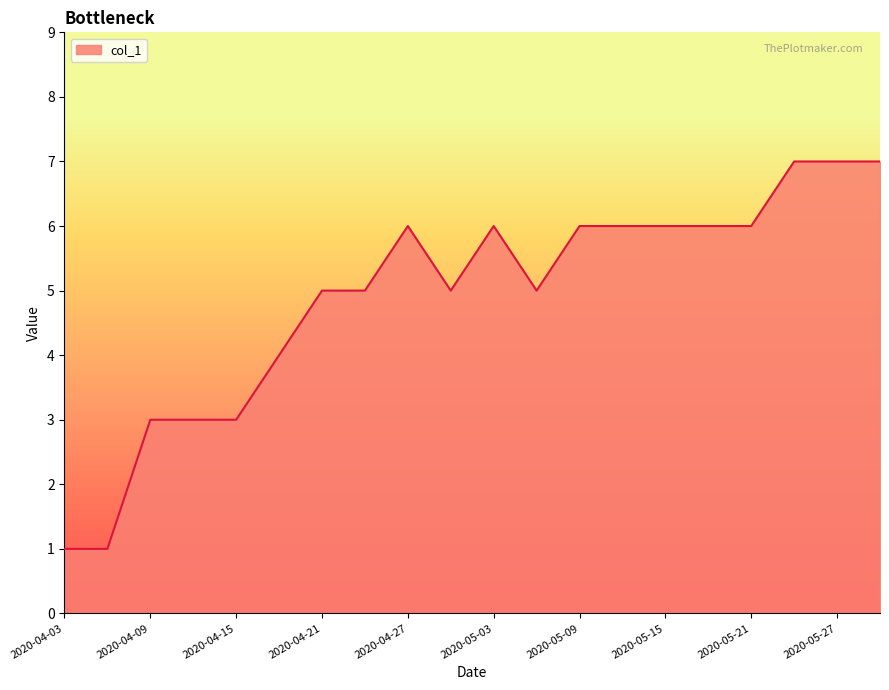

What is the difference between the maximum and minimum values?

6